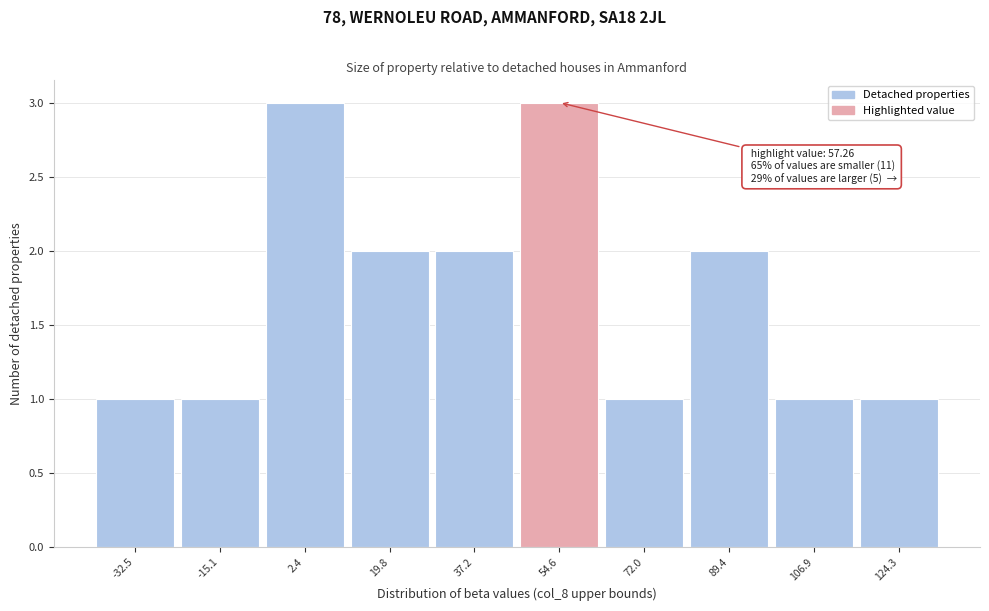

Reading left to right, extract all data points from this chart.

-32.5=1	-15.1=1	2.4=3	19.8=2	37.2=2	54.6=3	72.0=1	89.4=2	106.9=1	124.3=1